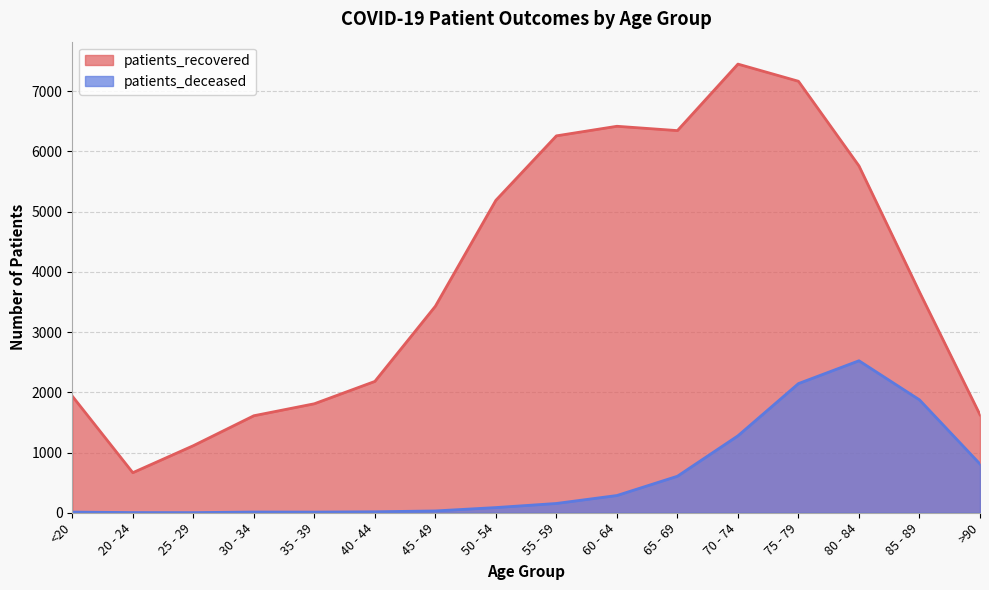

Rank the series by their average value, from lowest to highest.

patients_deceased, patients_recovered